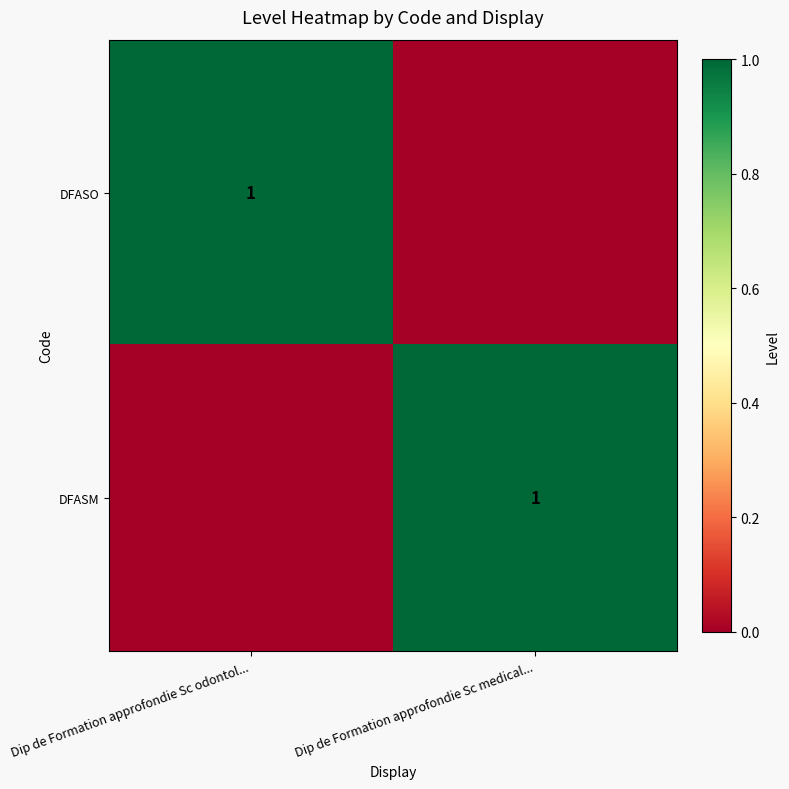

Which category has the lowest value across all series?

Dip de Formation approfondie Sc medical...